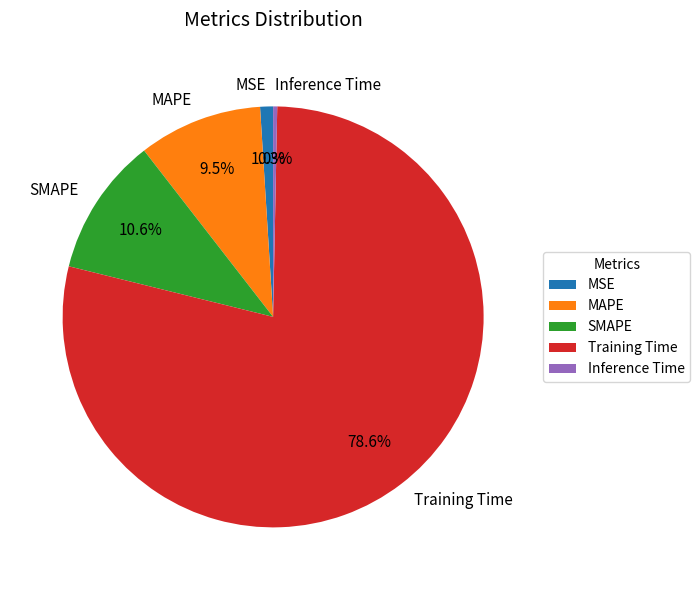

Which category accounts for the majority?

Training Time